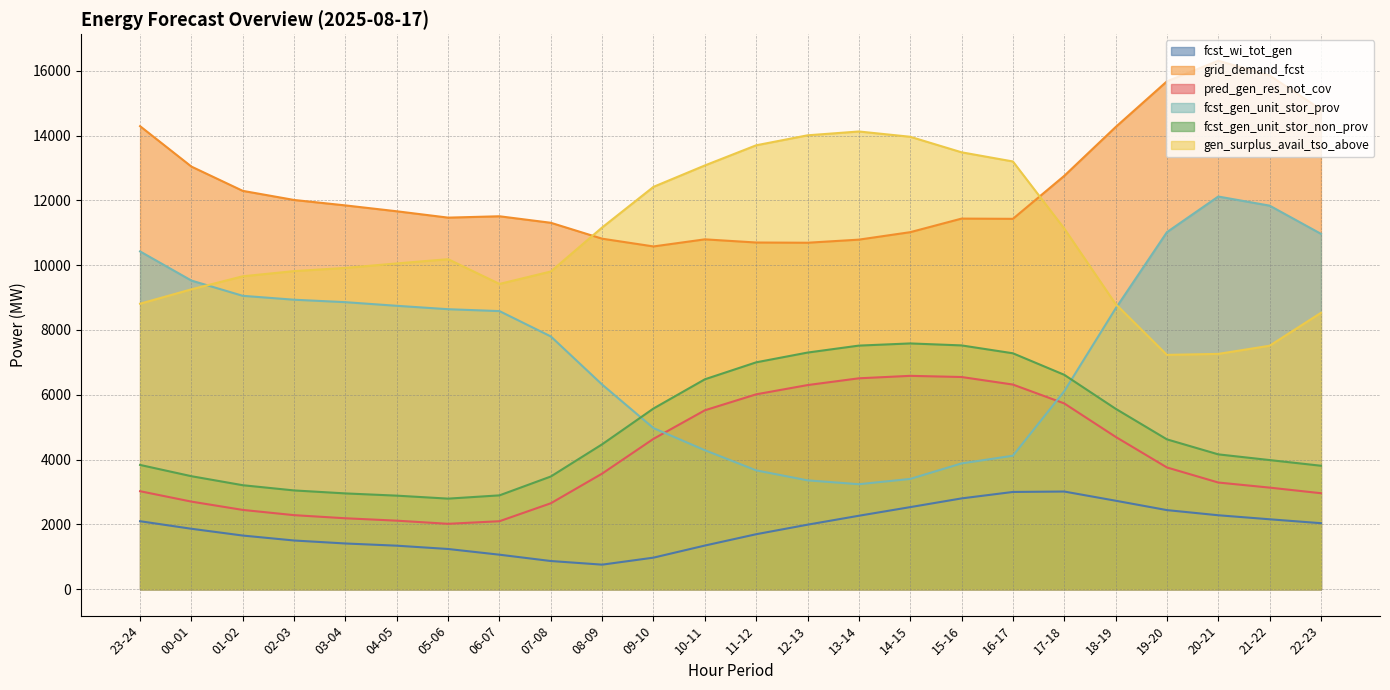

What is the lowest value of the fcst_gen_unit_stor_prov series?

3240